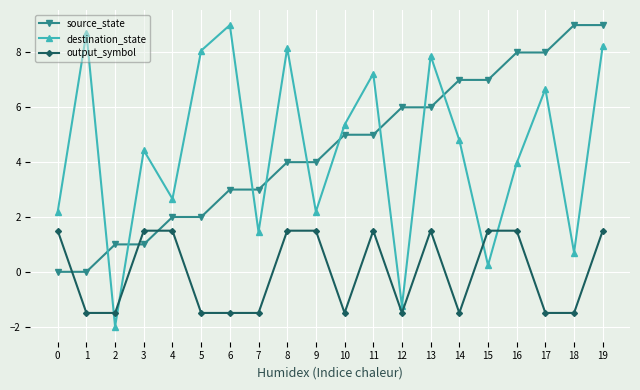

What is the smallest value displayed?

-2.0